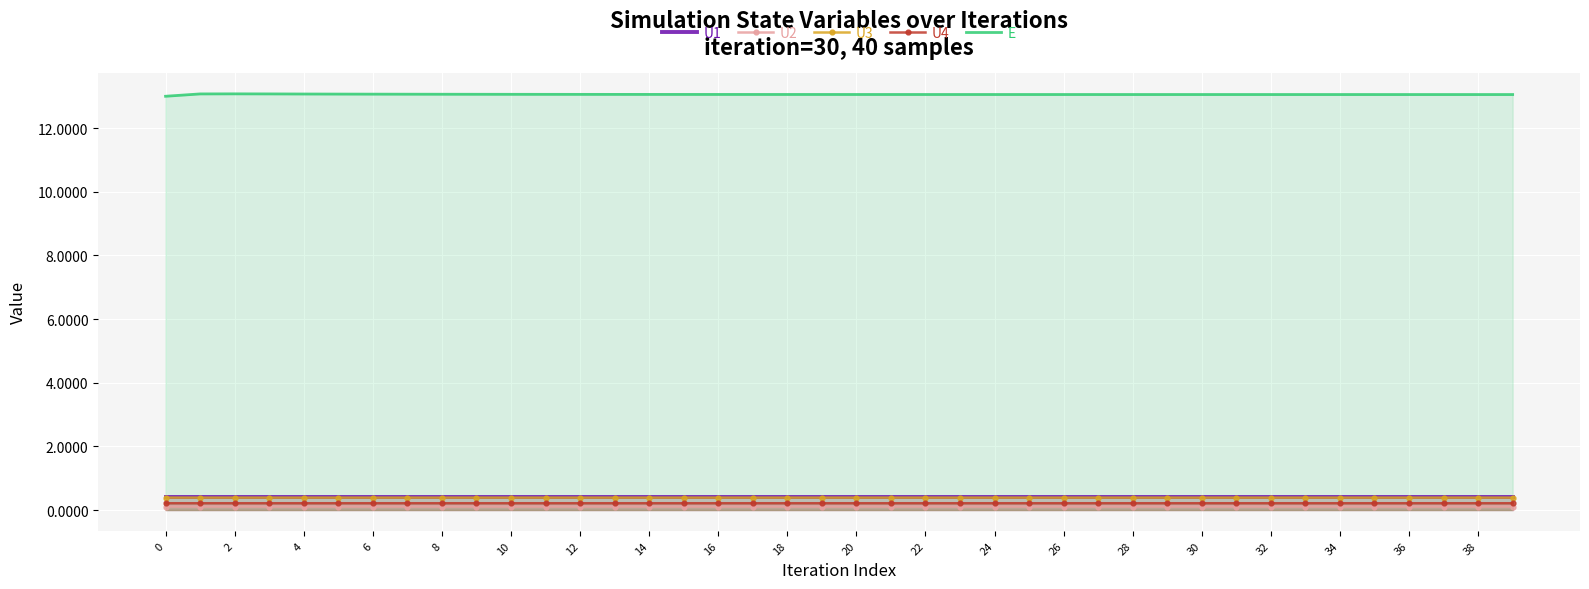

Which series has the largest total across all categories?

E